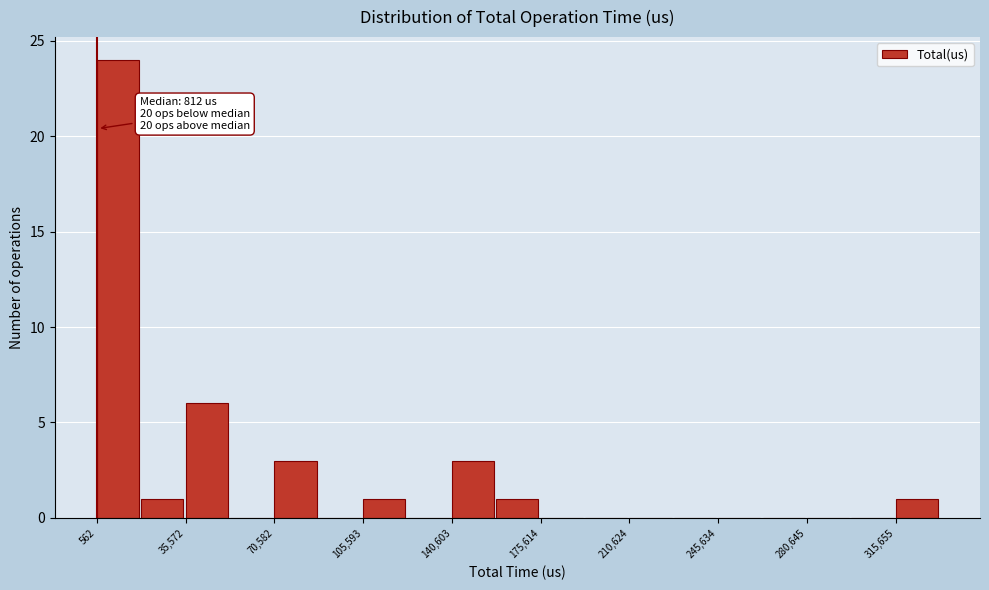

Around what value on the x-axis is the tallest bar? Give the approximate position of its centre, as read against the axis.

10000